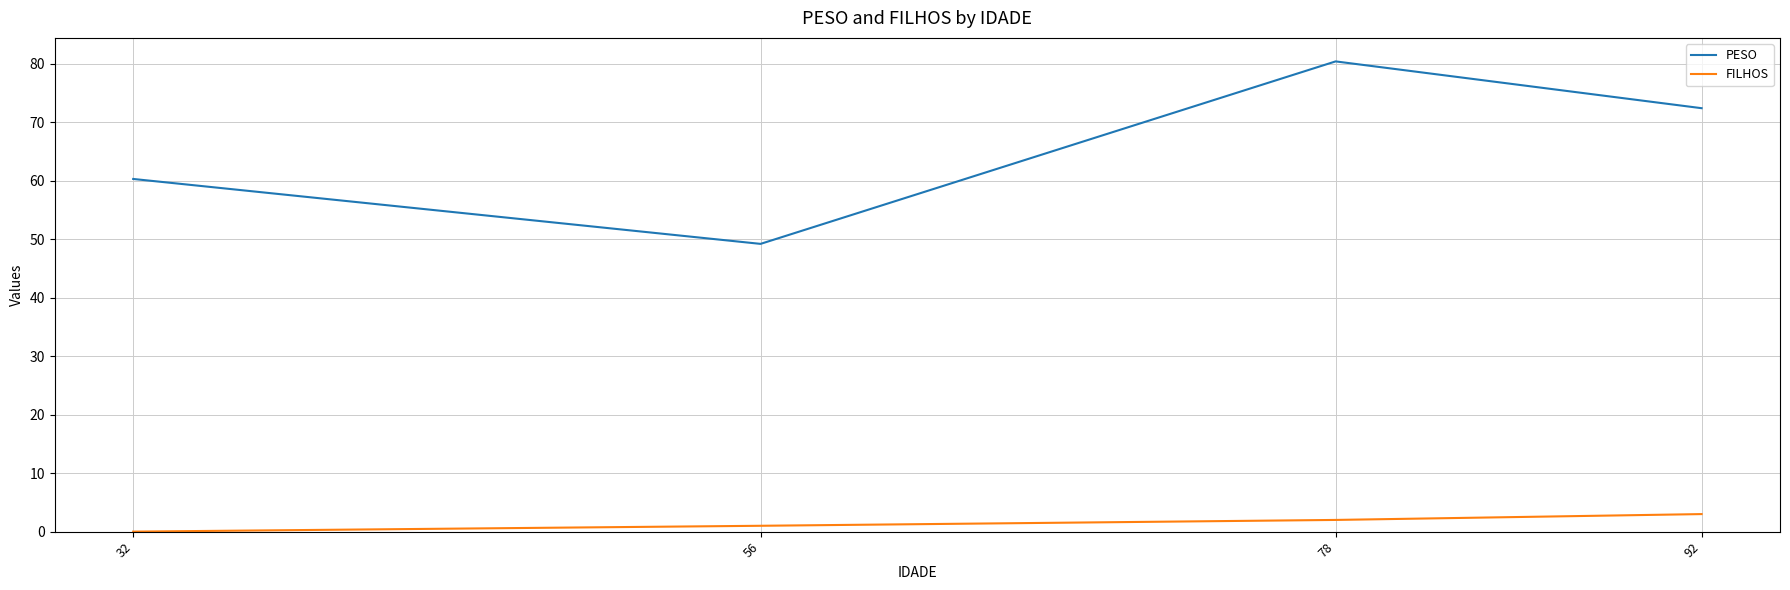

What is the spread (max minus min) of values at 92?

69.4